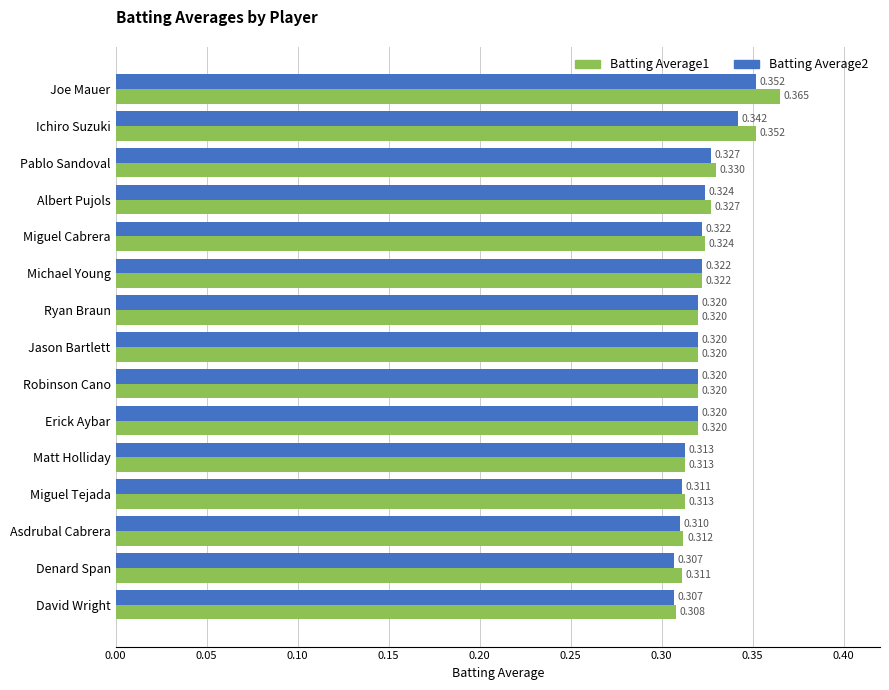

Which category has the lowest value in the Batting Average1 series?

David Wright